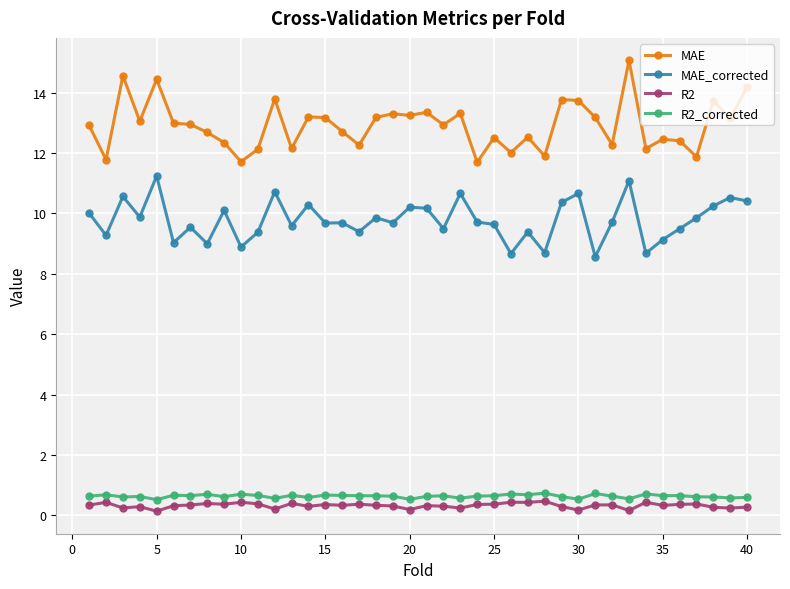

What is the minimum value for R2?

0.1